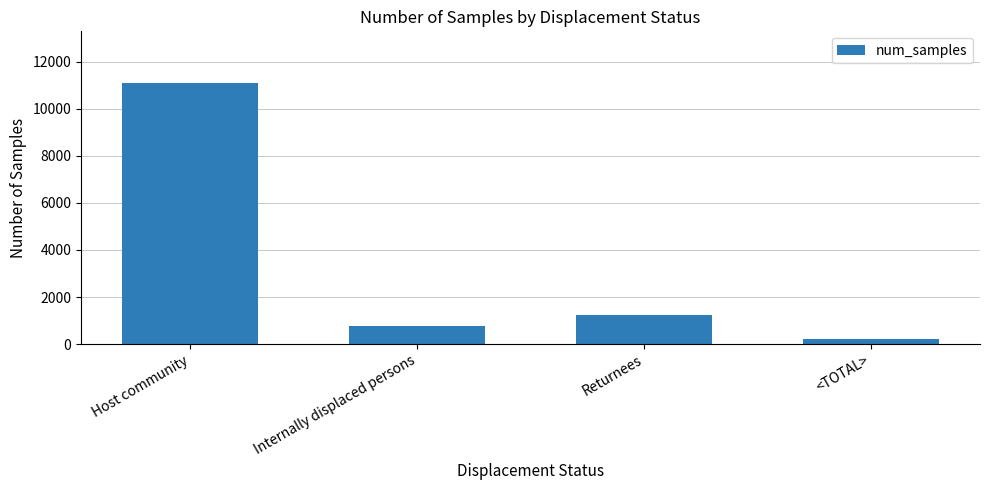

What is the value of the 2nd bar from the left?

763